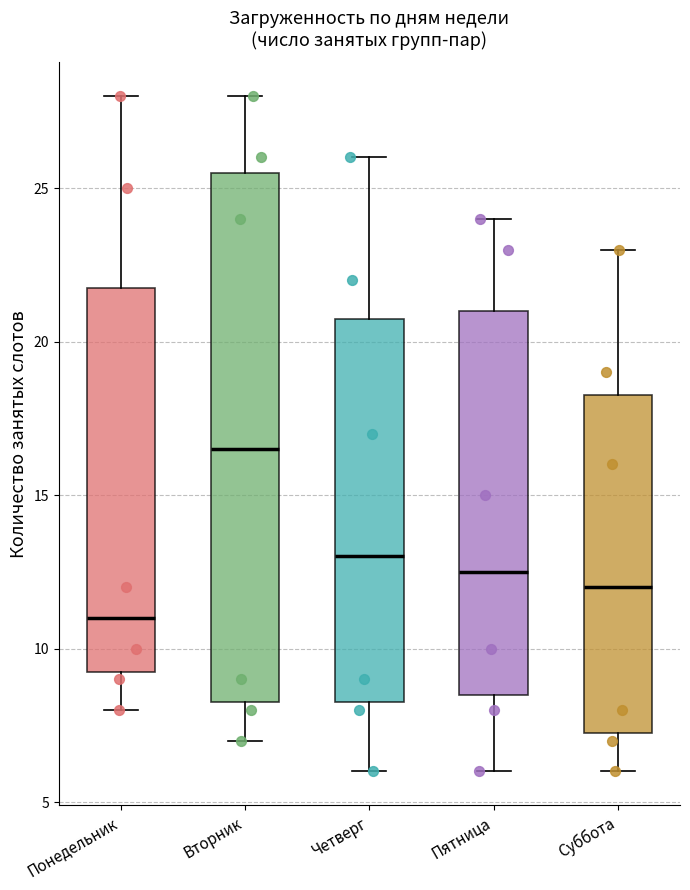

Reading left to right, read every box against the y-axis: the position of its median line, the range the box covers, and the ends of its whiskers. The values are not printed on the chart, so give them approximately, as read against the axis.

Понедельник: median 11.0, box 9.5 to 22.0, whiskers 8.0 to 28.0
Вторник: median 16.5, box 8.5 to 25.5, whiskers 7.0 to 28.0
Четверг: median 13.0, box 8.5 to 21.0, whiskers 6.0 to 26.0
Пятница: median 12.5, box 8.5 to 21.0, whiskers 6.0 to 24.0
Суббота: median 12.0, box 7.5 to 18.5, whiskers 6.0 to 23.0